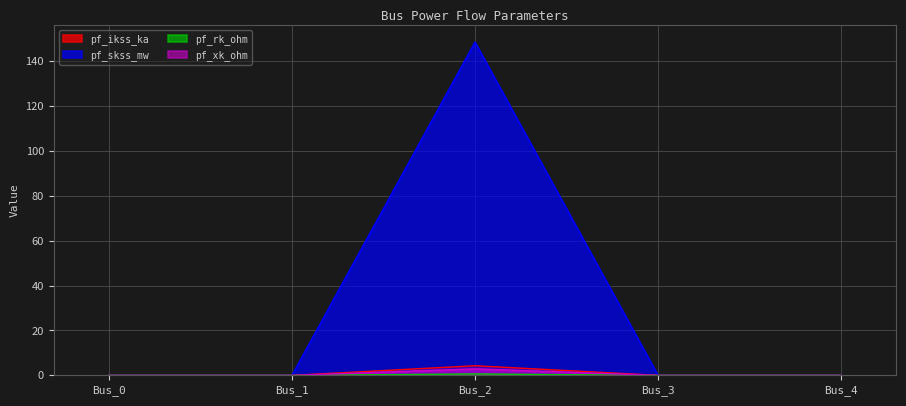

Which series has the widest spread of values?

pf_skss_mw